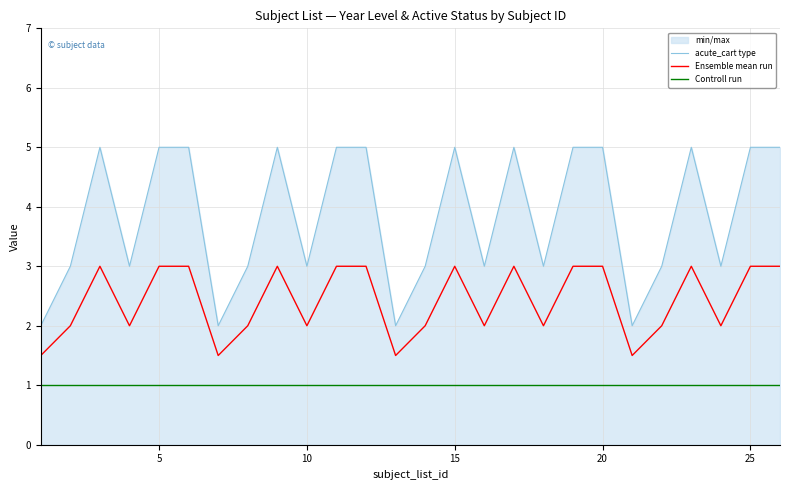

Read the Controll run value at 25.

1.0